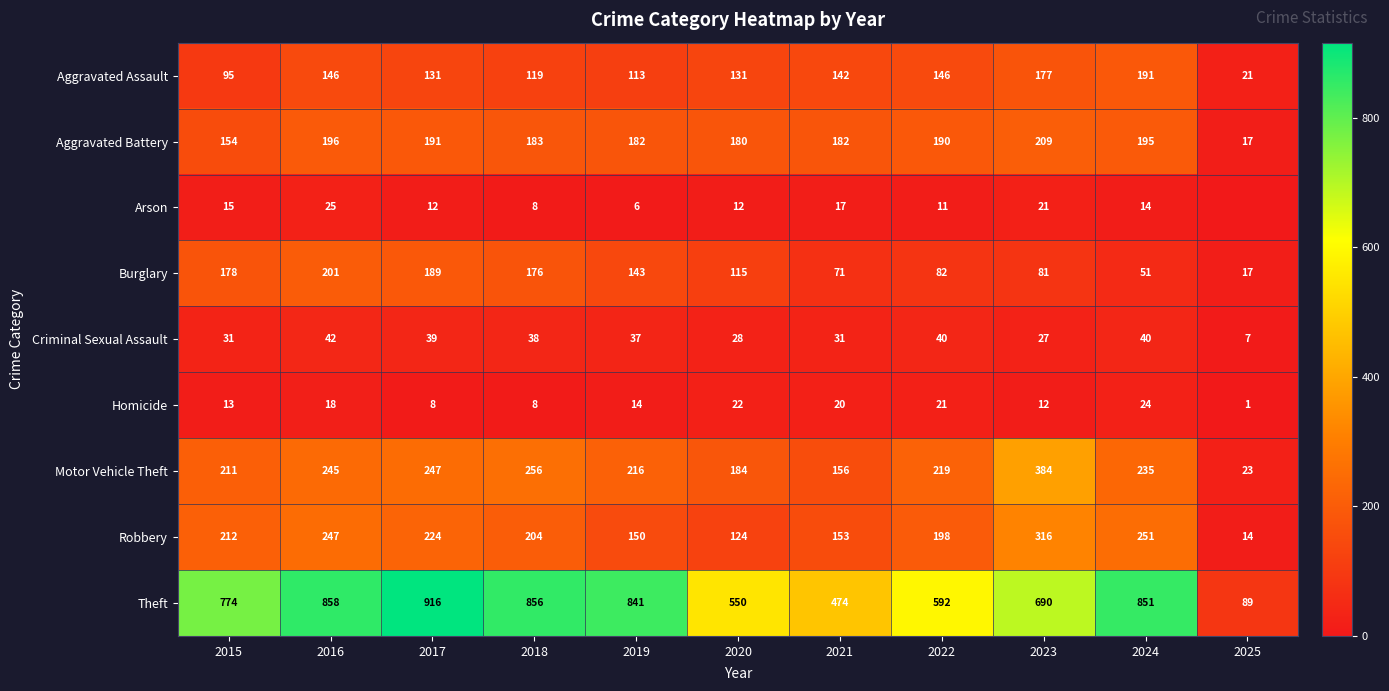

What is the maximum value for Homicide?

24